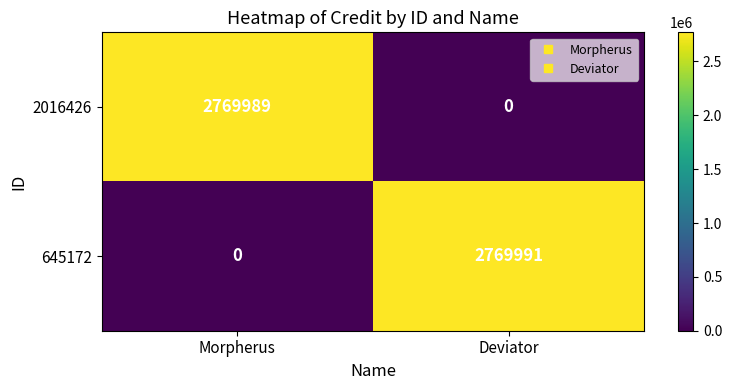

At which label does 2016426 reach its minimum?

Deviator